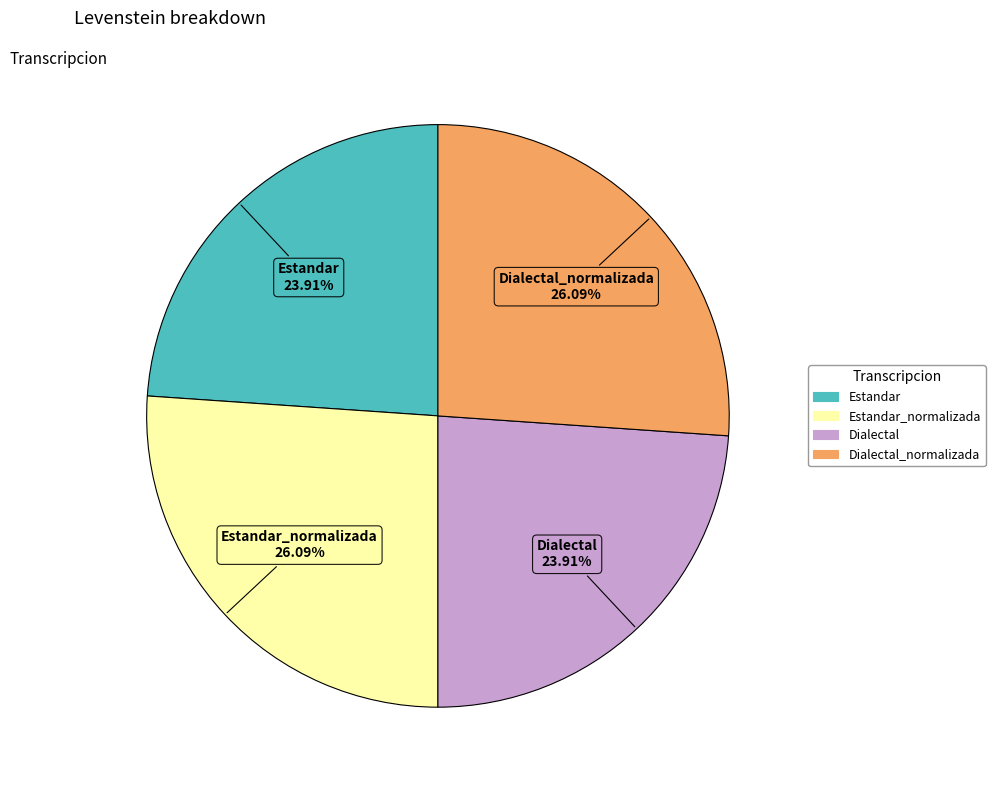

Is Estandar_normalizada the majority of the pie?

No